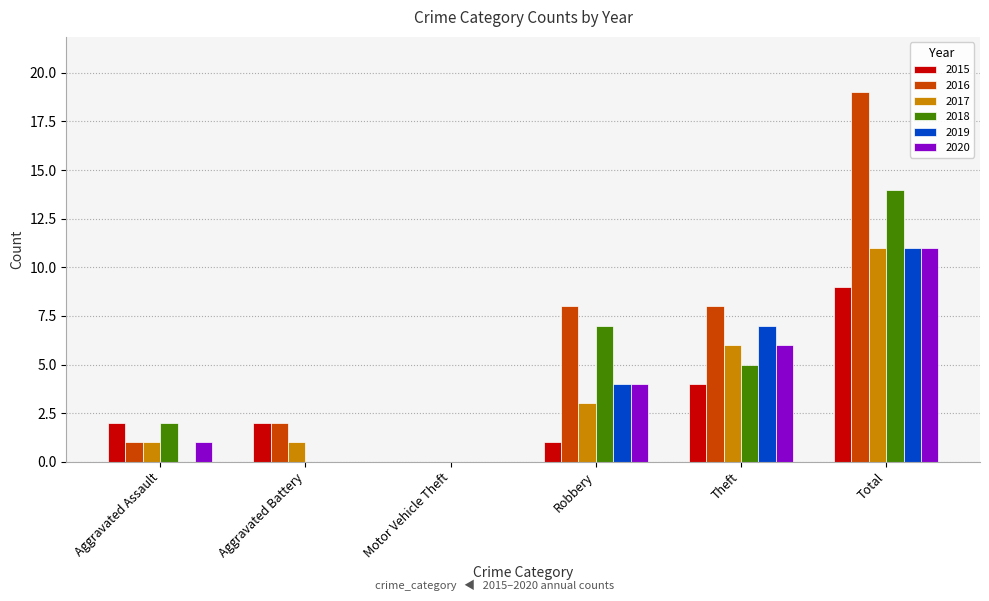

Reading left to right, list all the values displayed in this chart.

2015: 2	2	0	1	4	9
2016: 1	2	0	8	8	19
2017: 1	1	0	3	6	11
2018: 2	0	0	7	5	14
2019: 0	0	0	4	7	11
2020: 1	0	0	4	6	11